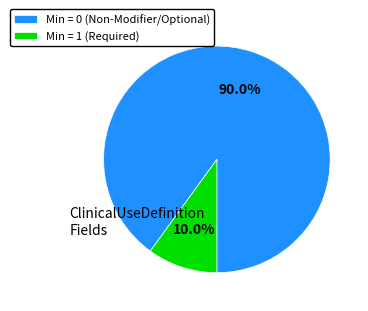

To the nearest percent, what is the average slice percentage?

50%